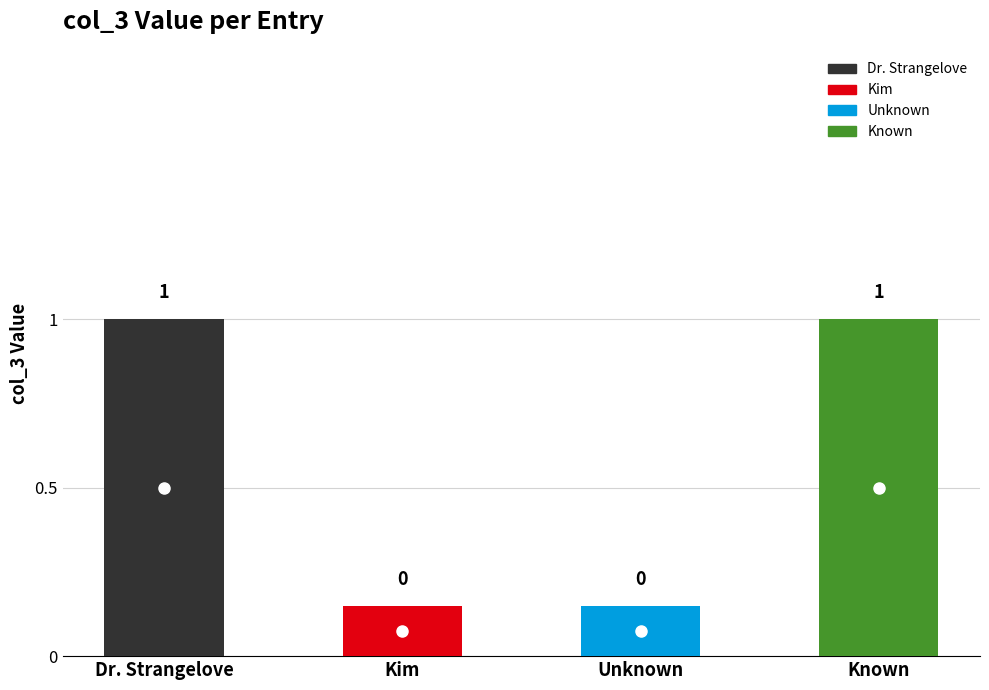

What is the difference between the second highest and minimum values?

1